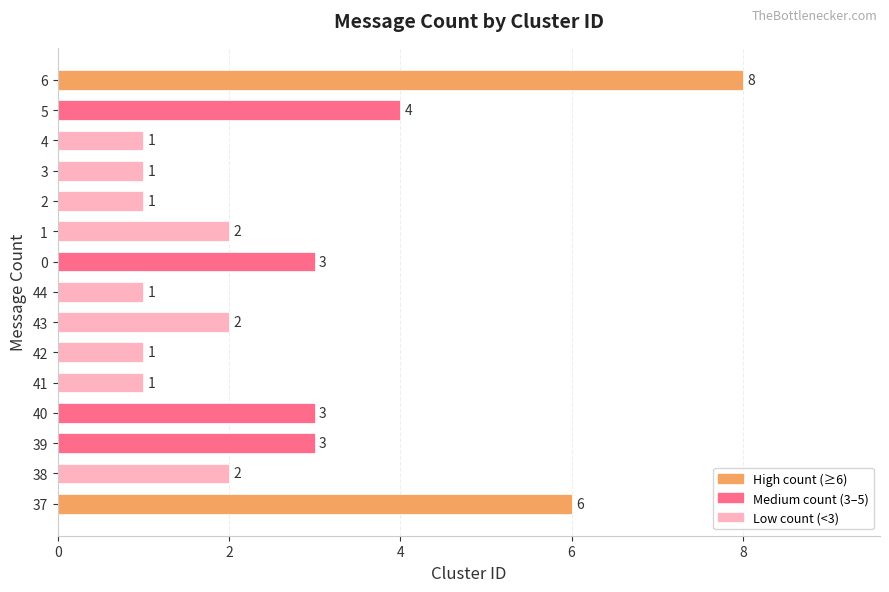

Between 39 and 41, which is larger?

39